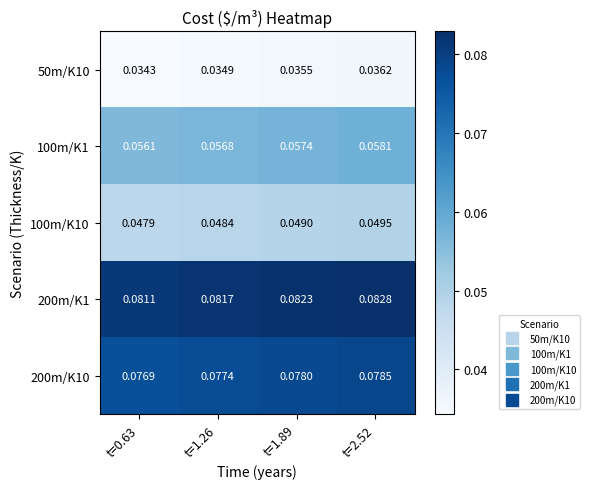

Which series has the largest total across all categories?

200m/K1